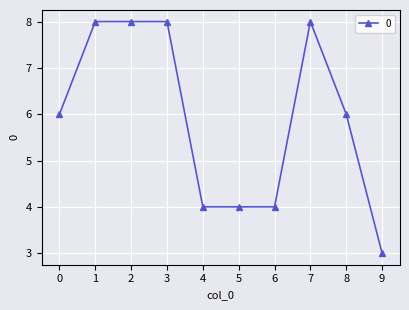

Read the value at 3.

8